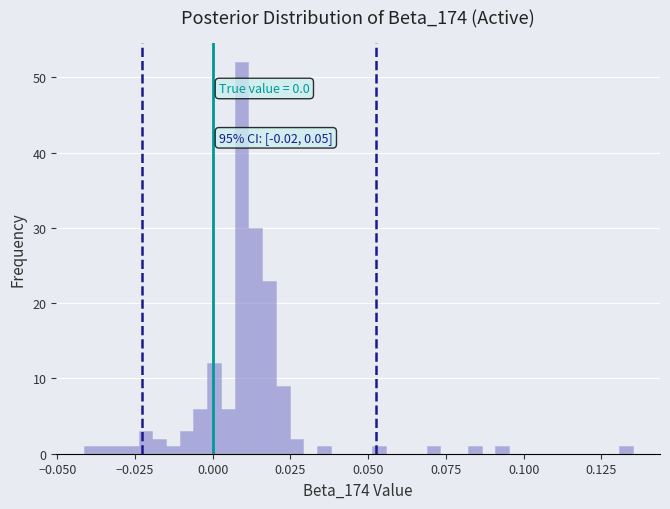

Around what value on the x-axis is the tallest bar? Give the approximate position of its centre, as read against the axis.

0.010